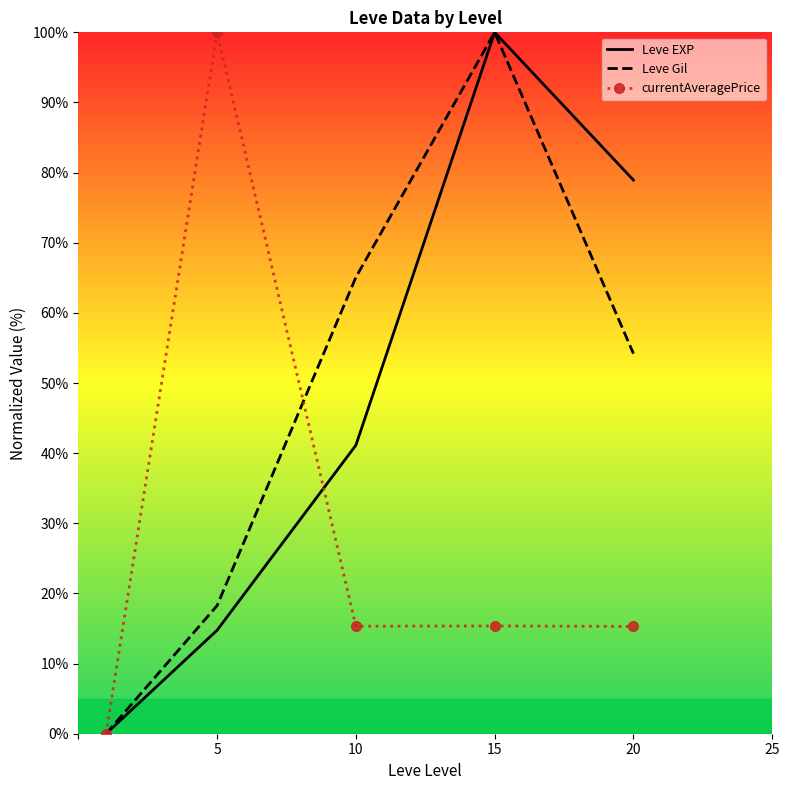

Count the number of categories in the chart.

5